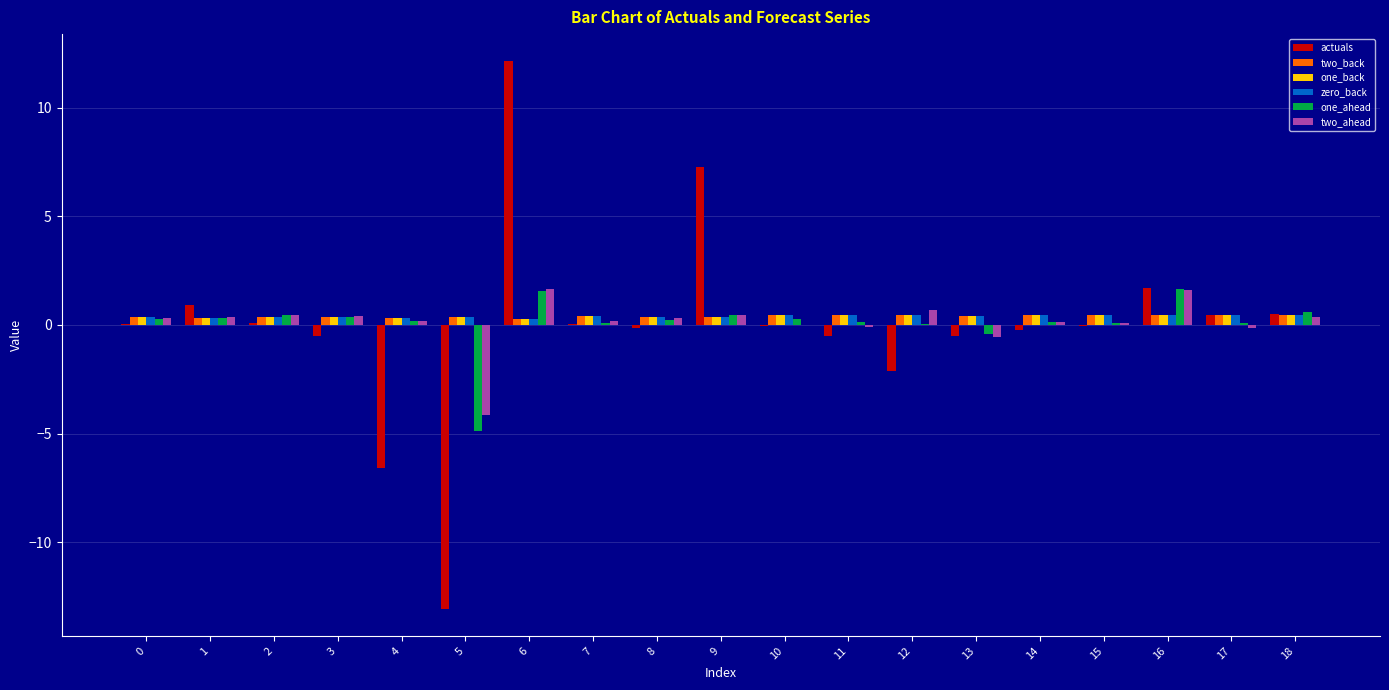

Are the bars grouped side by side (vs. stacked)?

Yes